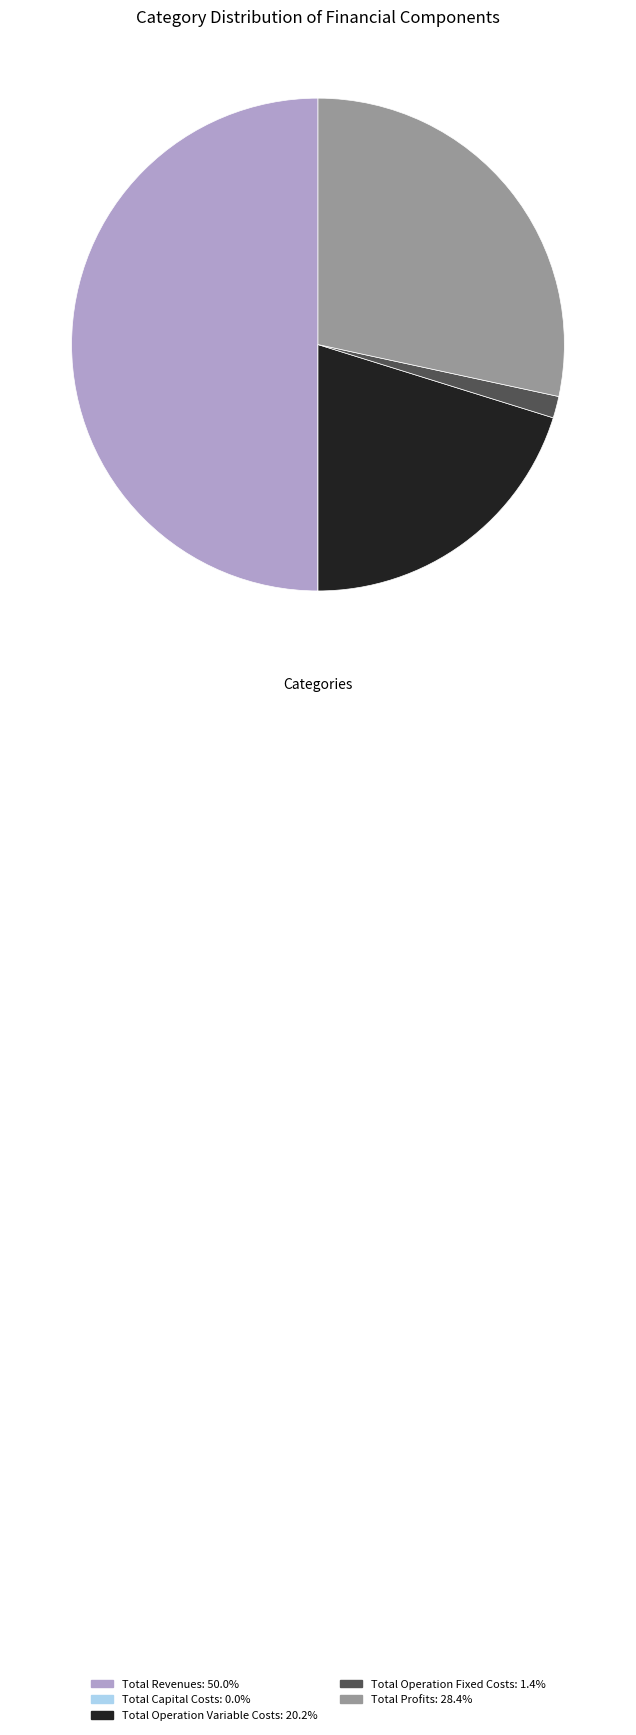

Combined, do Total Operation Fixed Costs: 1.4% and Total Revenues: 50.0% account for over 50%?

Yes